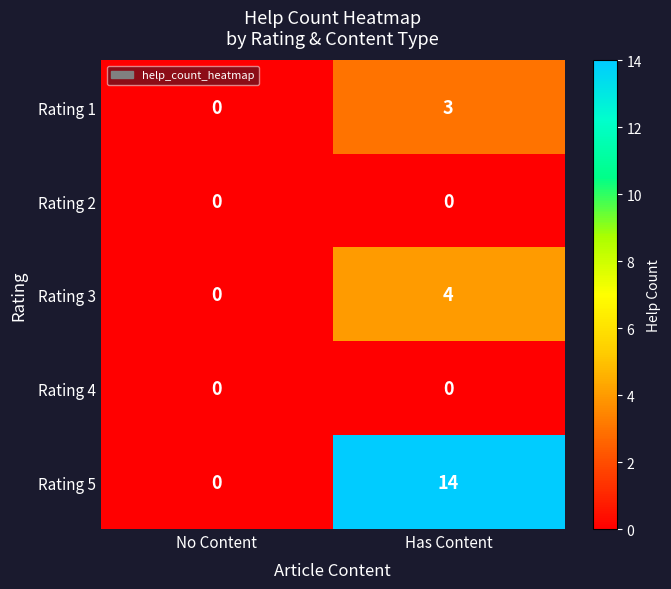

At how many categories does at least one series exceed 11?

1